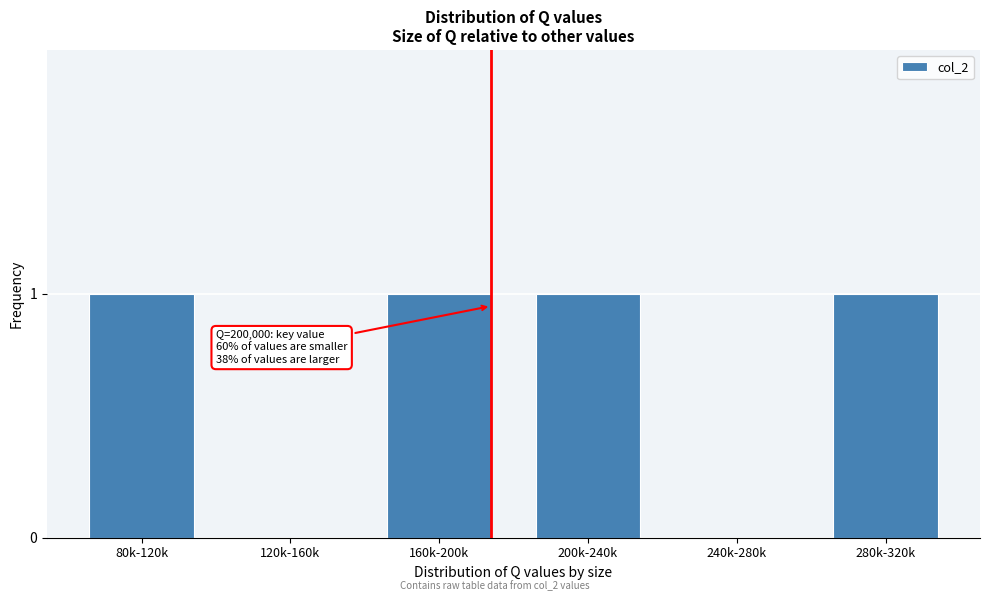

Reading left to right, extract all data points from this chart.

80k-120k=1	120k-160k=0	160k-200k=1	200k-240k=1	240k-280k=0	280k-320k=1